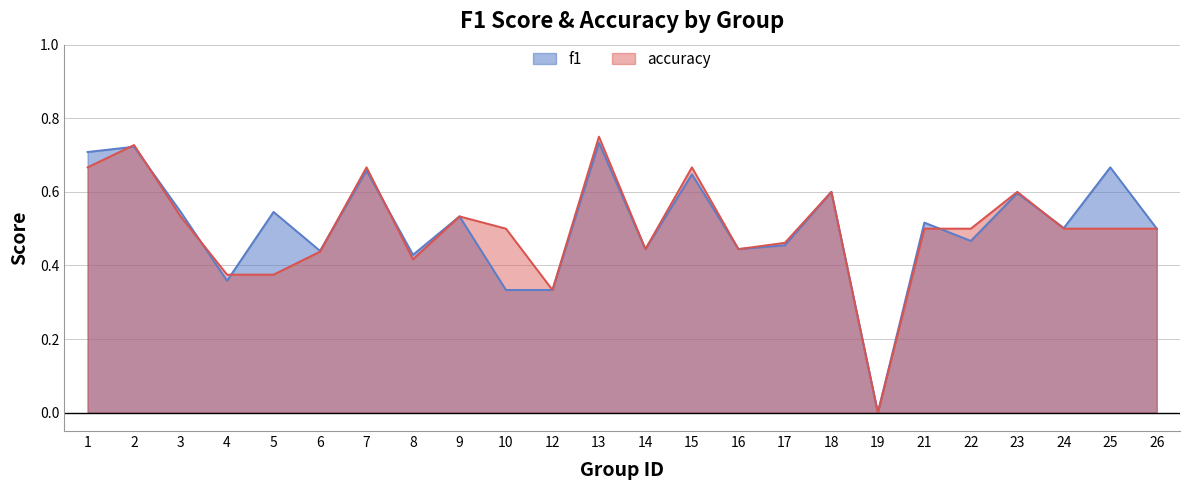

Reading left to right, transcribe all the data shown in this chart.

f1: 1=0.7	2=0.7	3=0.5	4=0.4	5=0.5	6=0.4	7=0.7	8=0.4	9=0.5	10=0.3	12=0.3	13=0.7	14=0.4	15=0.6	16=0.4	17=0.5	18=0.6	19=0.0	21=0.5	22=0.5	23=0.6	24=0.5	25=0.7	26=0.5
accuracy: 1=0.7	2=0.7	3=0.5	4=0.4	5=0.4	6=0.4	7=0.7	8=0.4	9=0.5	10=0.5	12=0.3	13=0.8	14=0.4	15=0.7	16=0.4	17=0.5	18=0.6	19=0.0	21=0.5	22=0.5	23=0.6	24=0.5	25=0.5	26=0.5